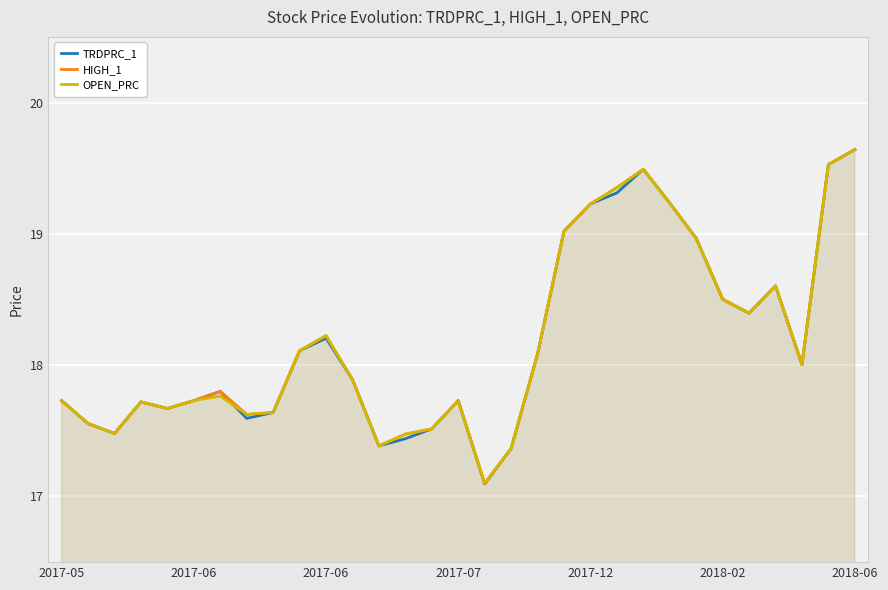

What are all the series names shown in the legend?

TRDPRC_1, HIGH_1, OPEN_PRC